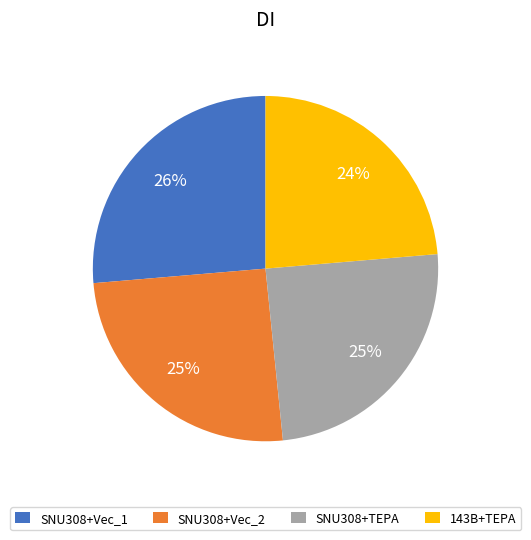

To the nearest percent, what percentage of the pie is SNU308+Vec_2?

25%